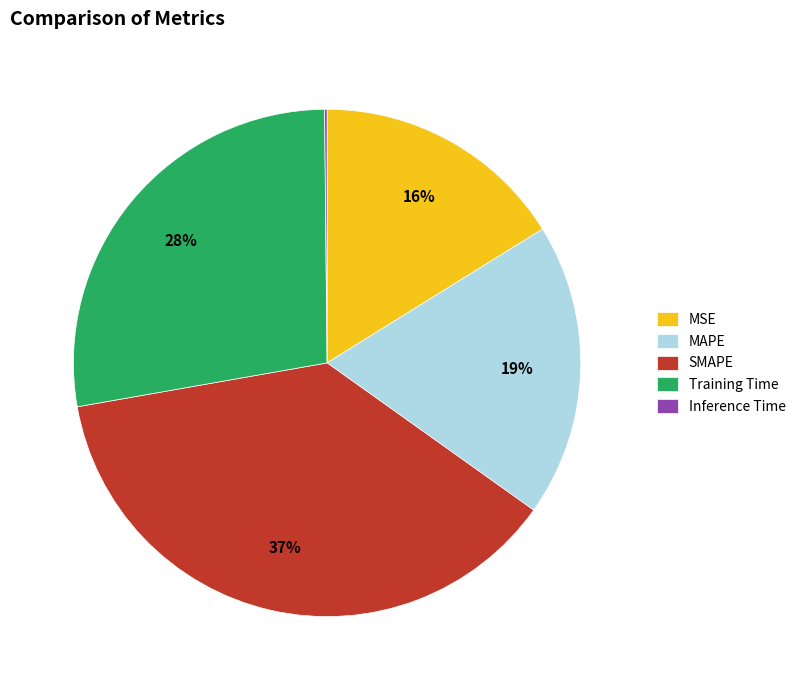

To the nearest percent, what percentage of the pie is MSE?

16%